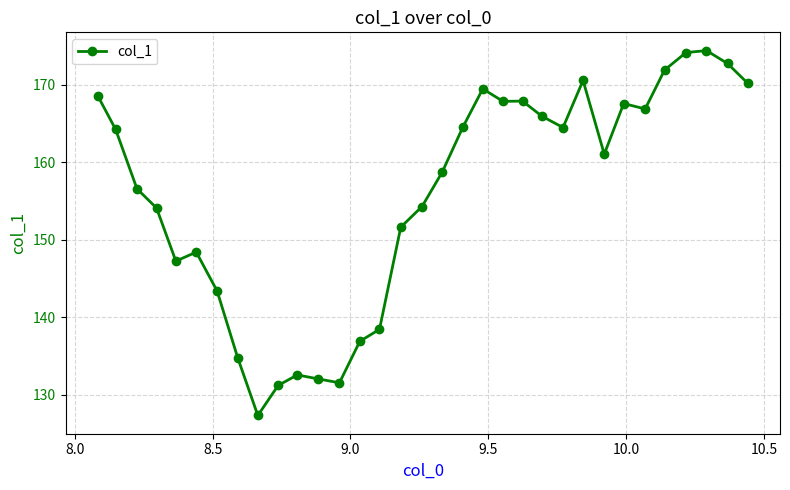

True or false: there are more than 1 points higher than both neighbors.

True